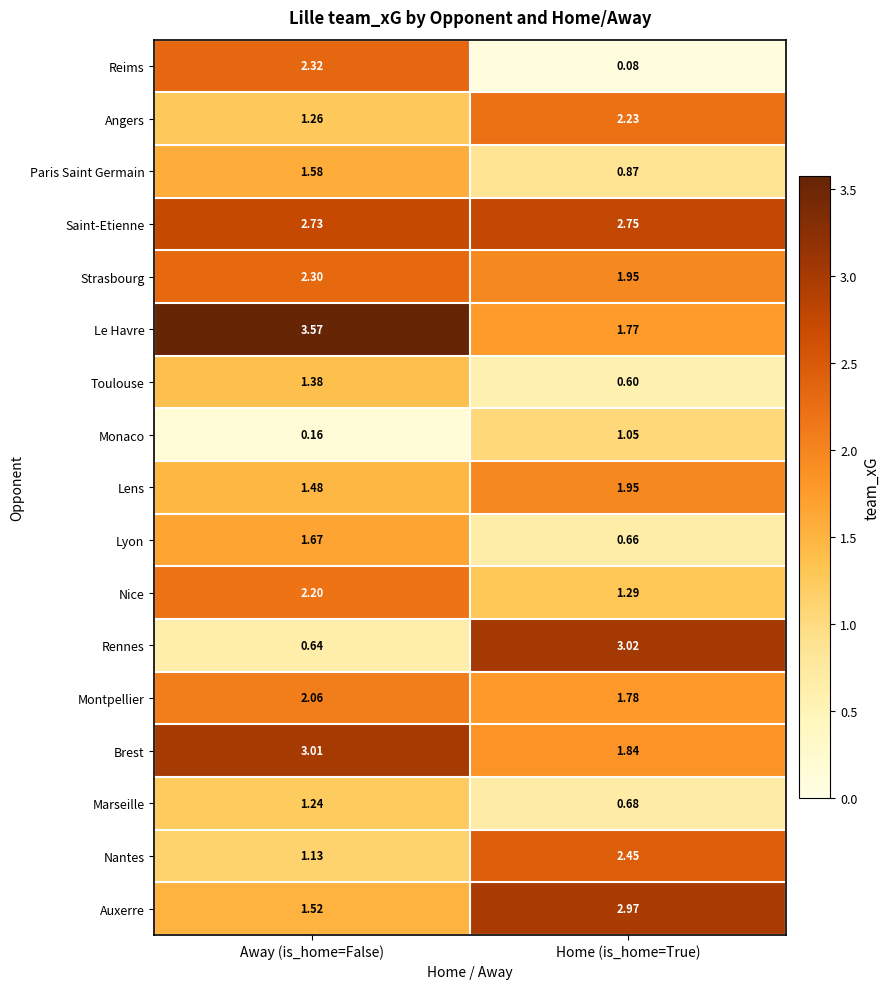

At which category does the chart reach its peak across all series?

Away (is_home=False)